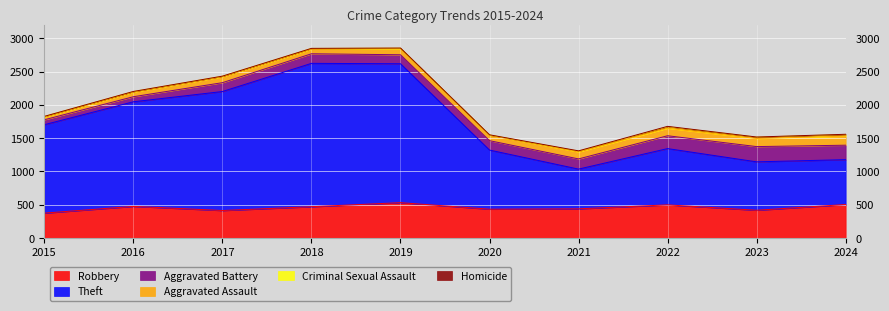

At which label is Criminal Sexual Assault closest to 13?

2021